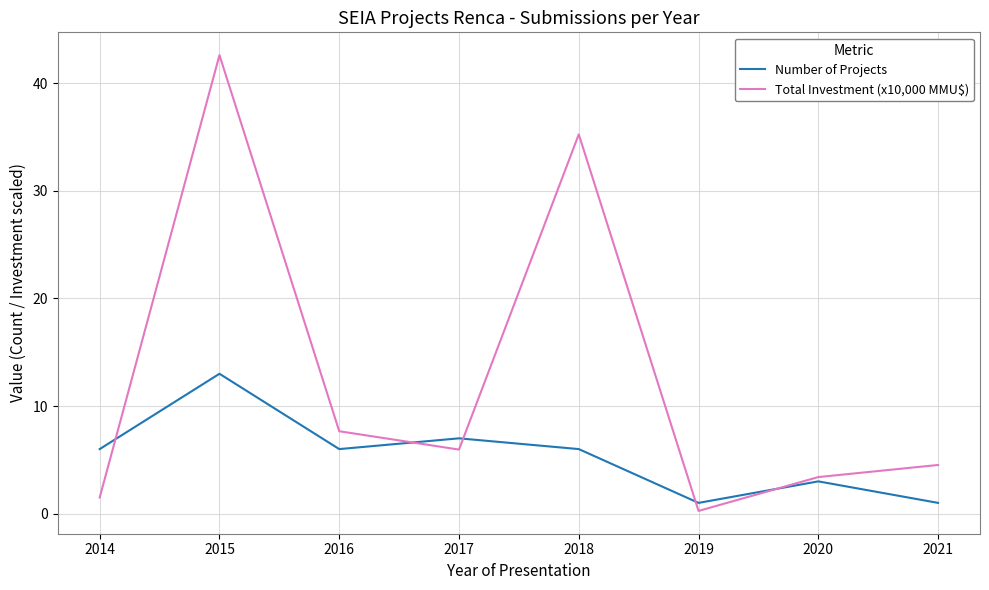

List the series in order of their overall mean, highest first.

Total Investment (x10,000 MMU$), Number of Projects